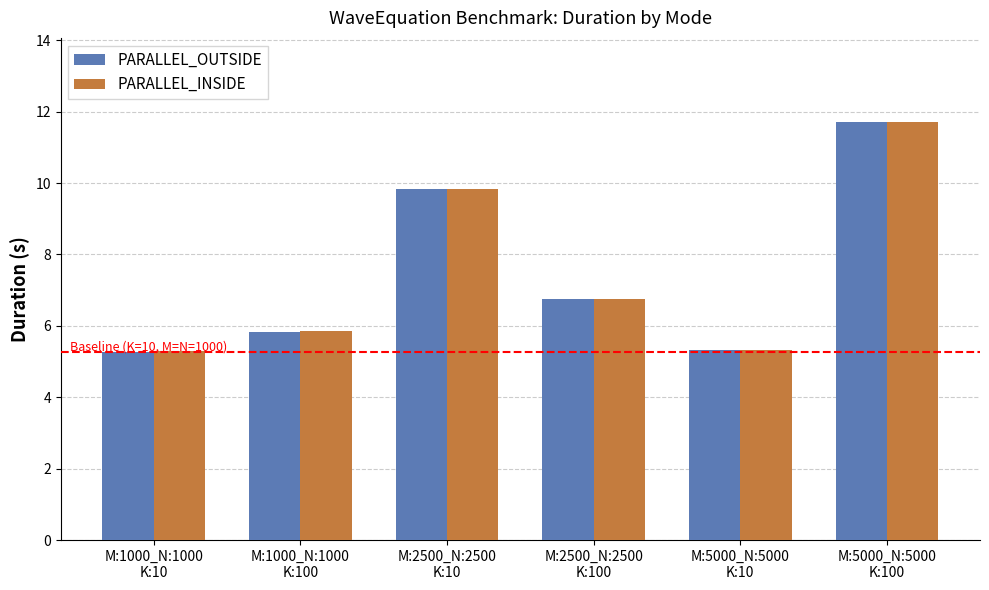

Where is PARALLEL_OUTSIDE nearest to the value 8?

M:2500_N:2500
K:100